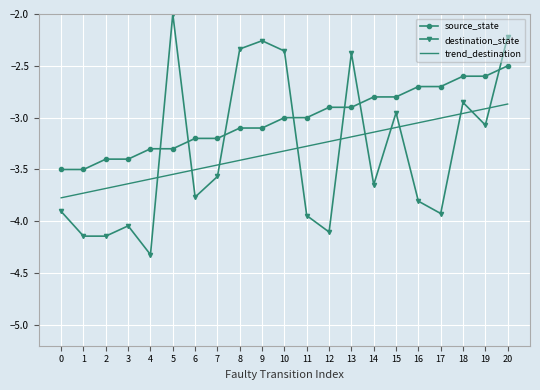

What is the highest value of the destination_state series?

-2.0